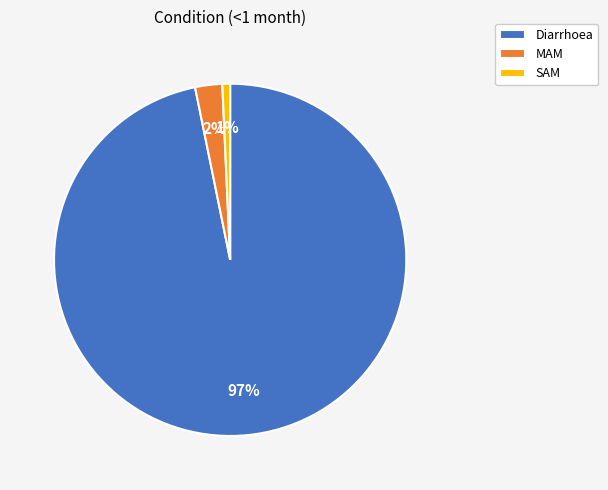

Which category has the smallest portion of the pie?

SAM